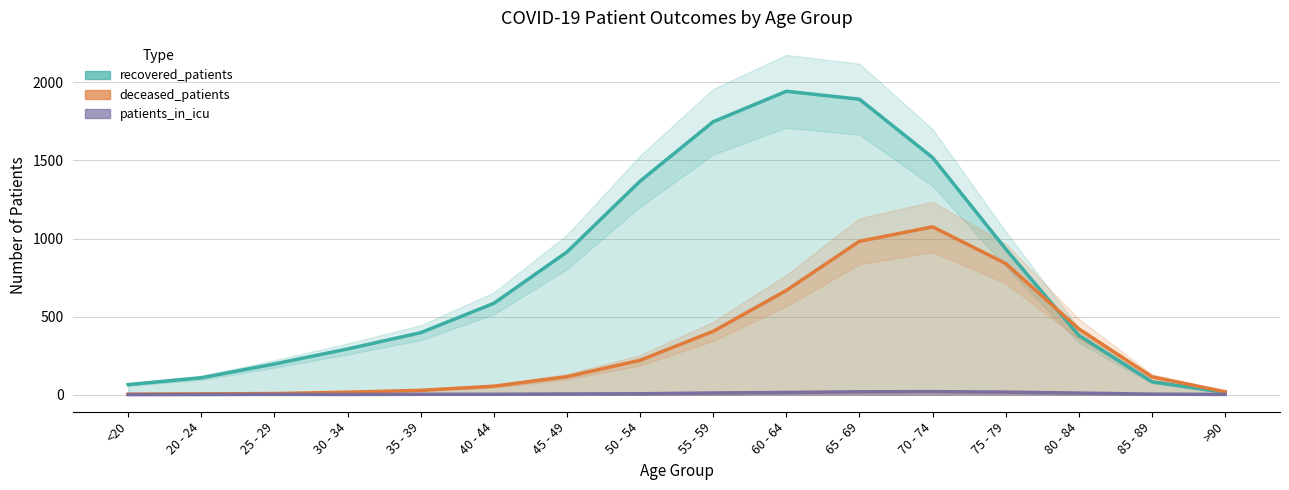

Rank the series at 60 - 64 from highest to lowest value.

recovered_patients, deceased_patients, patients_in_icu